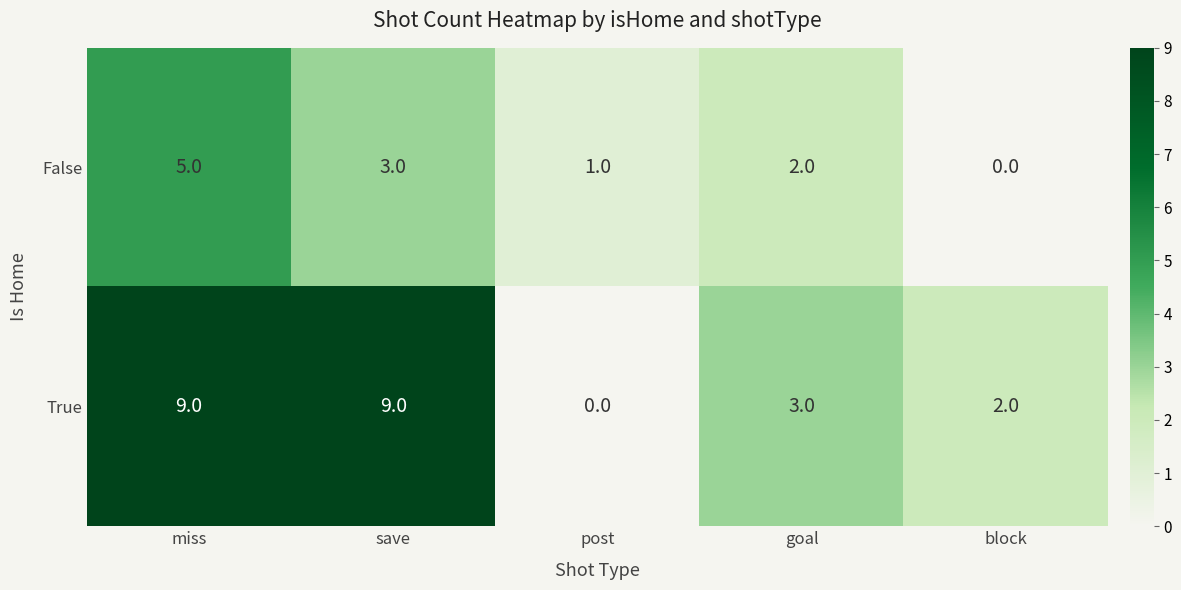

The False series shows 1 at post. True or false?

True